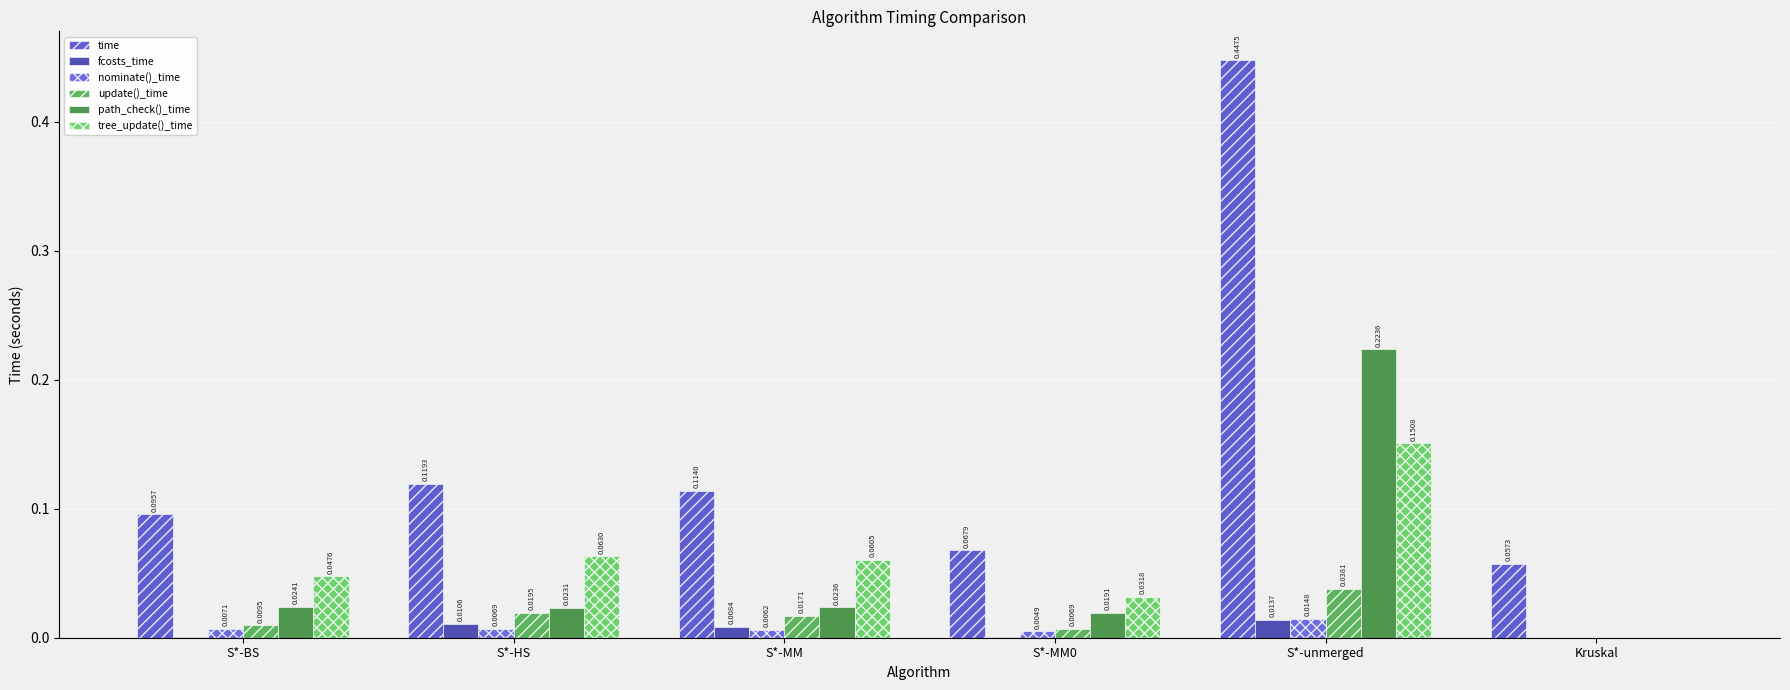

Reading left to right, extract all data points from this chart.

time: 0.1	0.1	0.1	0.1	0.4	0.1
fcosts_time: 0.0	0.0	0.0	0.0	0.0	0.0
nominate()_time: 0.0	0.0	0.0	0.0	0.0	0.0
update()_time: 0.0	0.0	0.0	0.0	0.0	0.0
path_check()_time: 0.0	0.0	0.0	0.0	0.2	0.0
tree_update()_time: 0.0	0.1	0.1	0.0	0.2	0.0